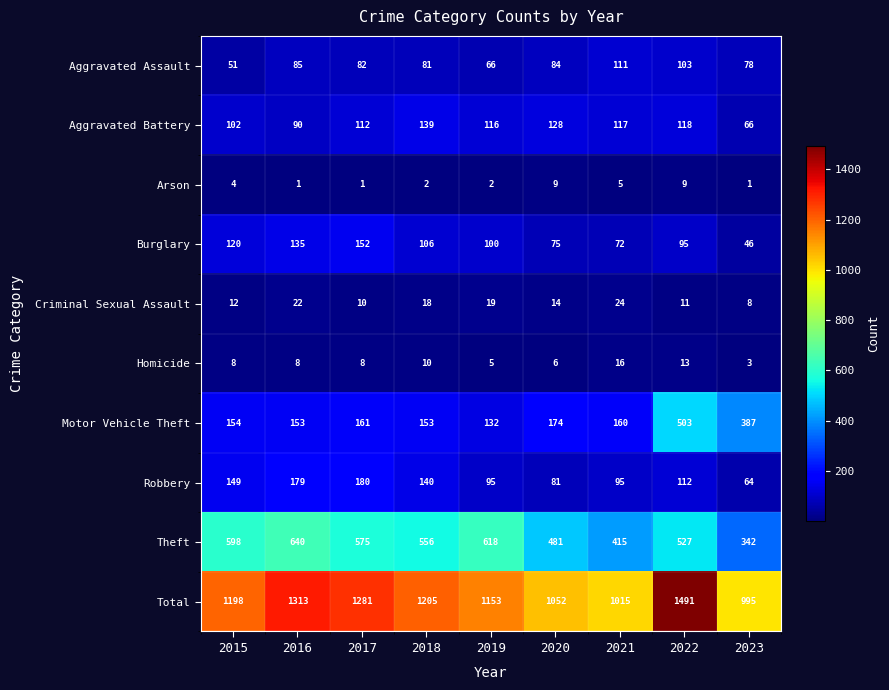

Rank the series at 2022 from highest to lowest value.

Total, Theft, Motor Vehicle Theft, Aggravated Battery, Robbery, Aggravated Assault, Burglary, Homicide, Criminal Sexual Assault, Arson